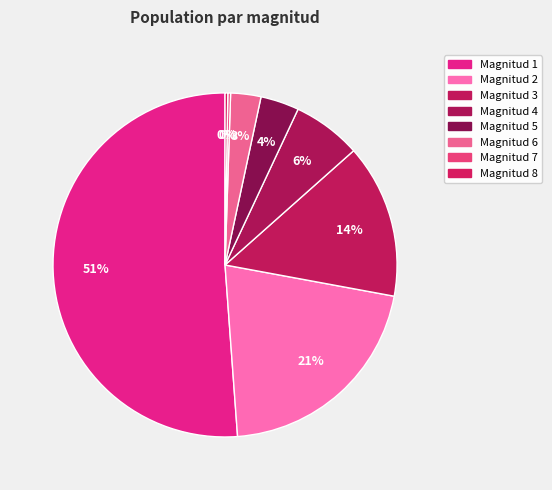

Which category accounts for the majority?

1